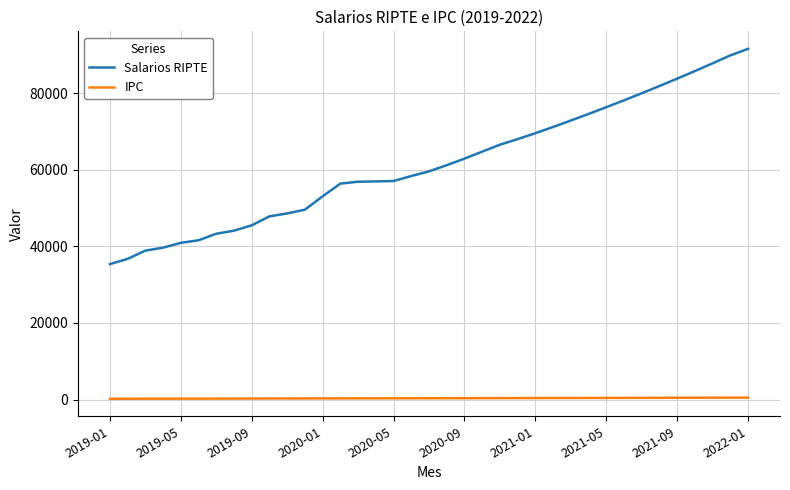

What is the difference between the maximum and minimum values in the Salarios RIPTE series?

56216.5